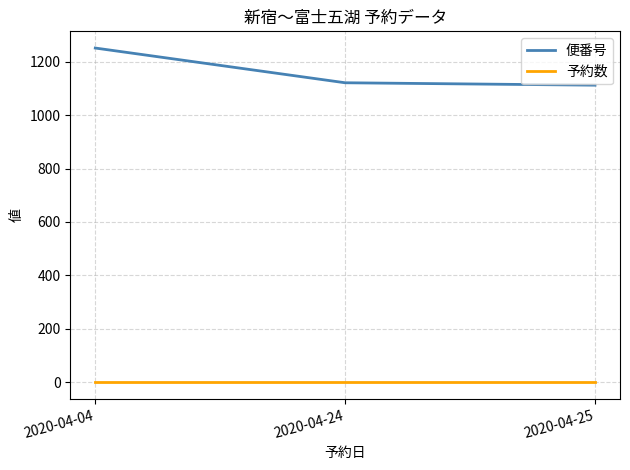

Is it true that 予約数 equals 1 at 2020-04-04?

True